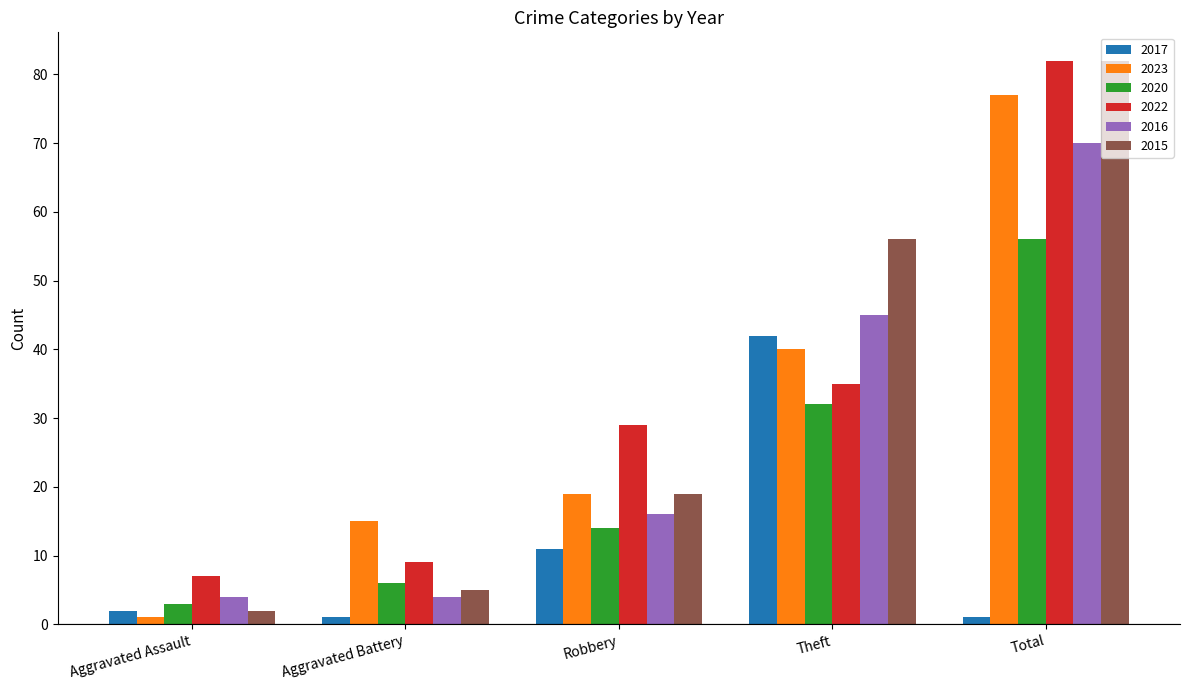

Which category has the highest value across all series?

Total